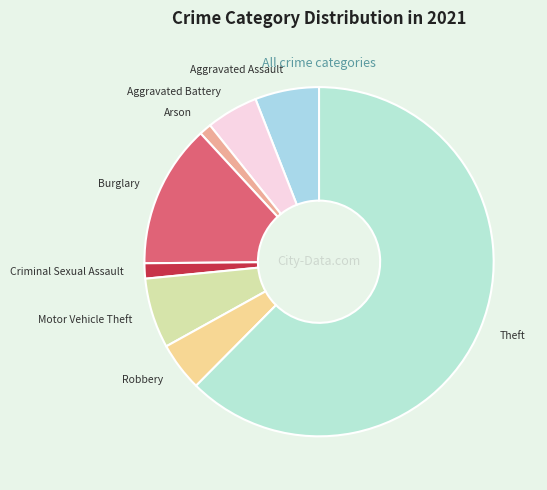

True or false: Arson accounts for 1% of the total.

True